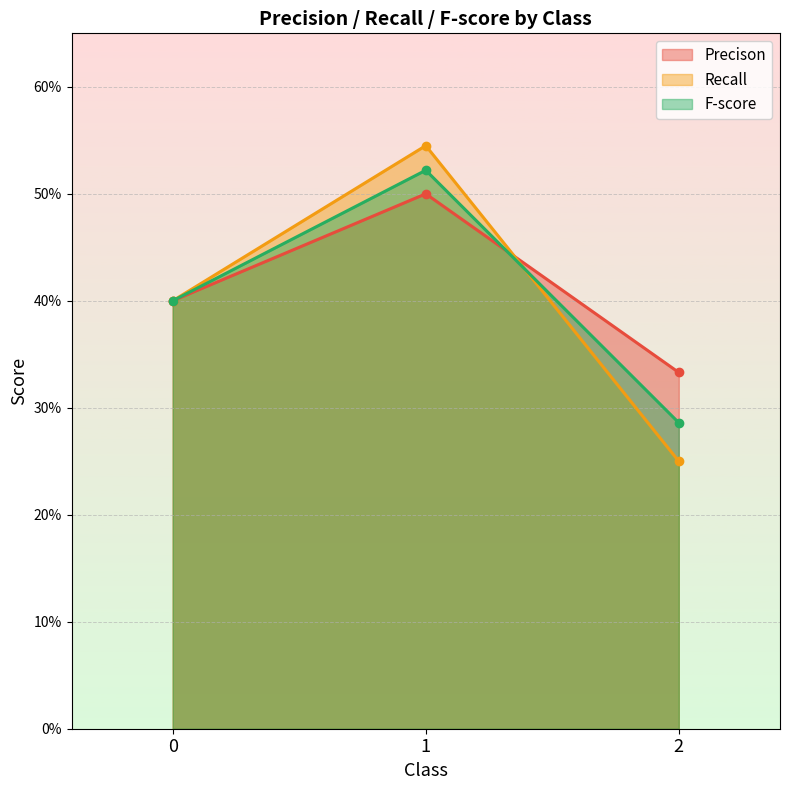

How many F-score values are between 0 and 1?

3